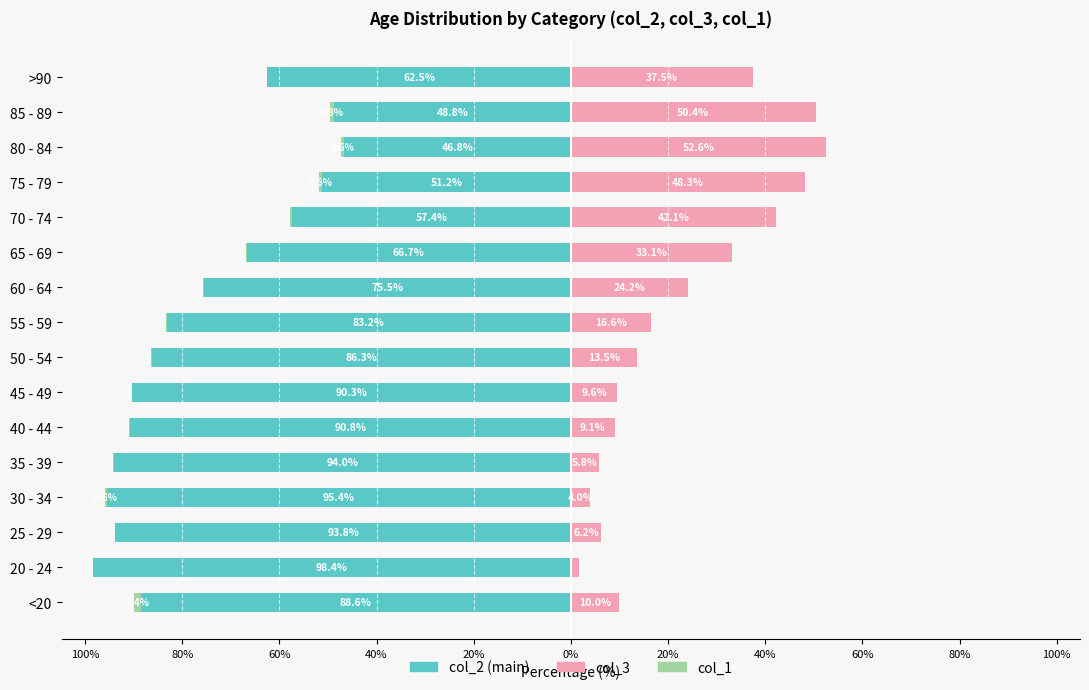

True or false: col_3 has a value of 72.0 at 85 - 89.

False